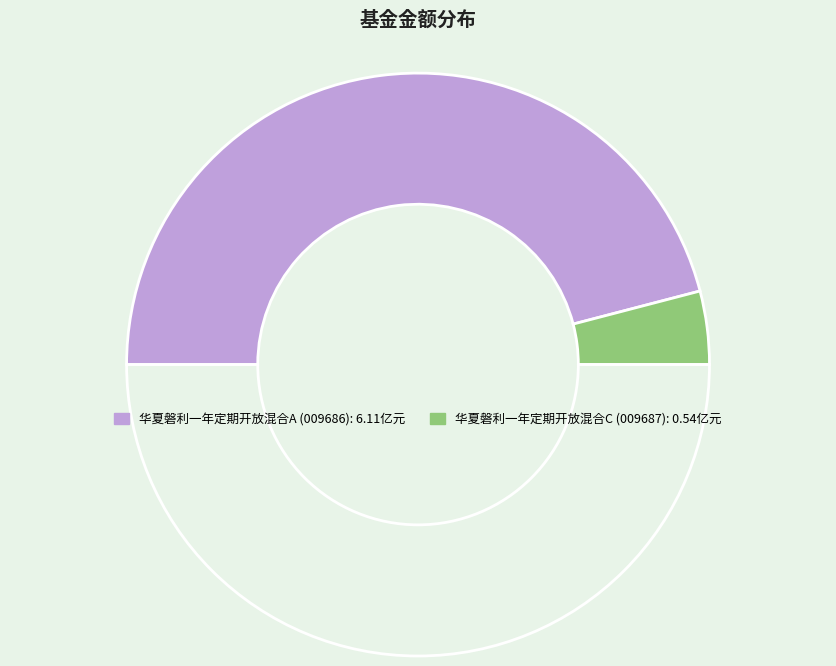

How many slices are in this pie chart?

3